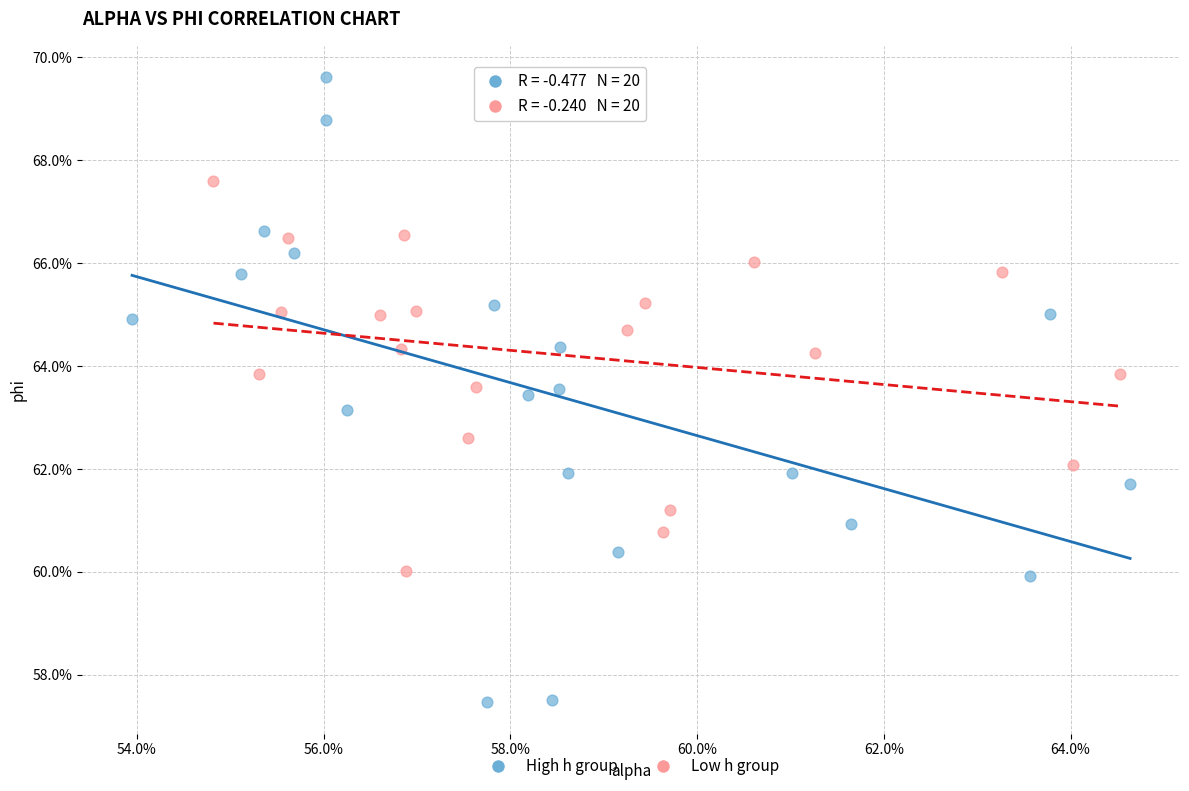

Which series reaches the minimum Y coordinate?

High h group